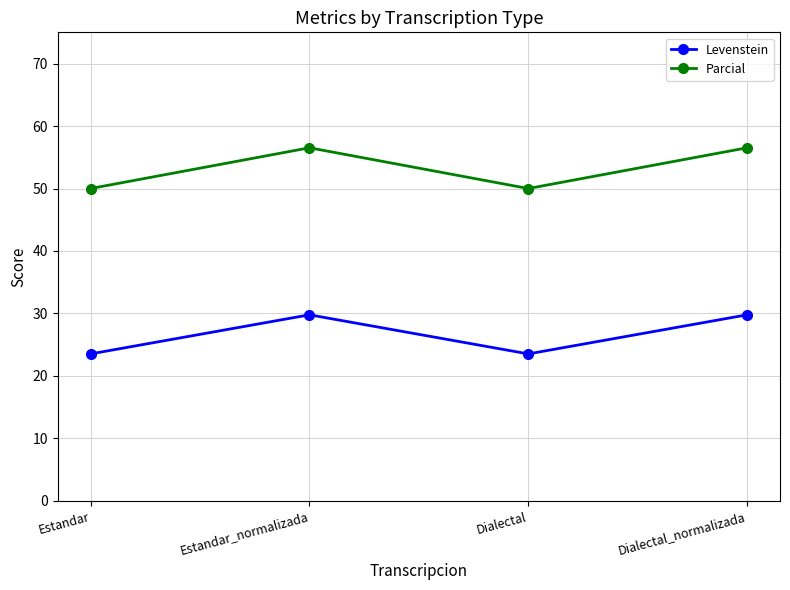

What is the minimum value for Parcial?

50.0